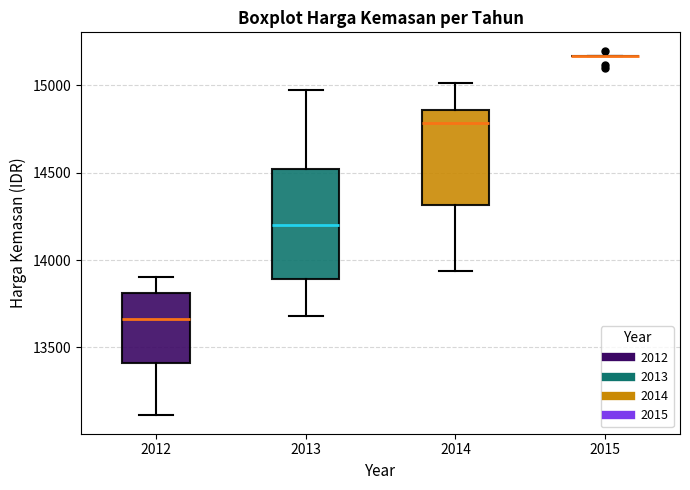

Reading left to right, read every box against the y-axis: the position of its median line, the range the box covers, and the ends of its whiskers. The values are not printed on the chart, so give them approximately, as read against the axis.

2012: median 13650, box 13400 to 13800, whiskers 13100 to 13900
2013: median 14200, box 13900 to 14500, whiskers 13700 to 14950
2014: median 14800, box 14300 to 14850, whiskers 13950 to 15000
2015: box collapsed to a line at 15150, whiskers 15150 to 15150